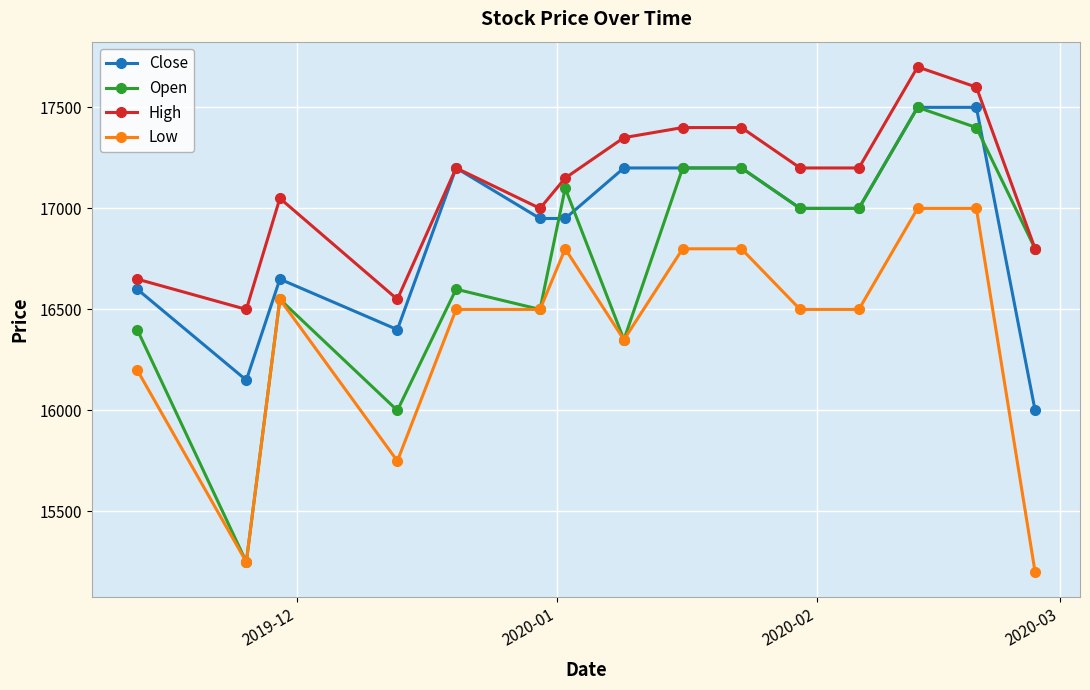

What is the greatest value displayed?

17700